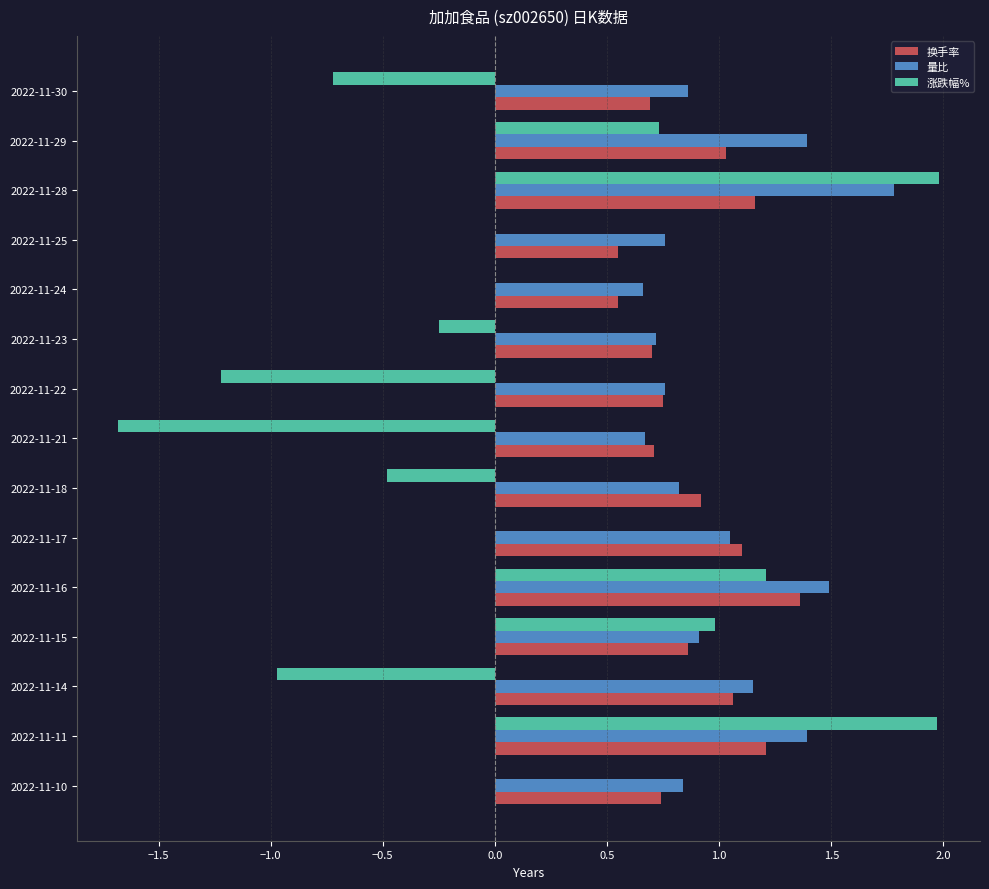

What is the sum of the 量比 values at 2022-11-17 and 2022-11-11?

2.4